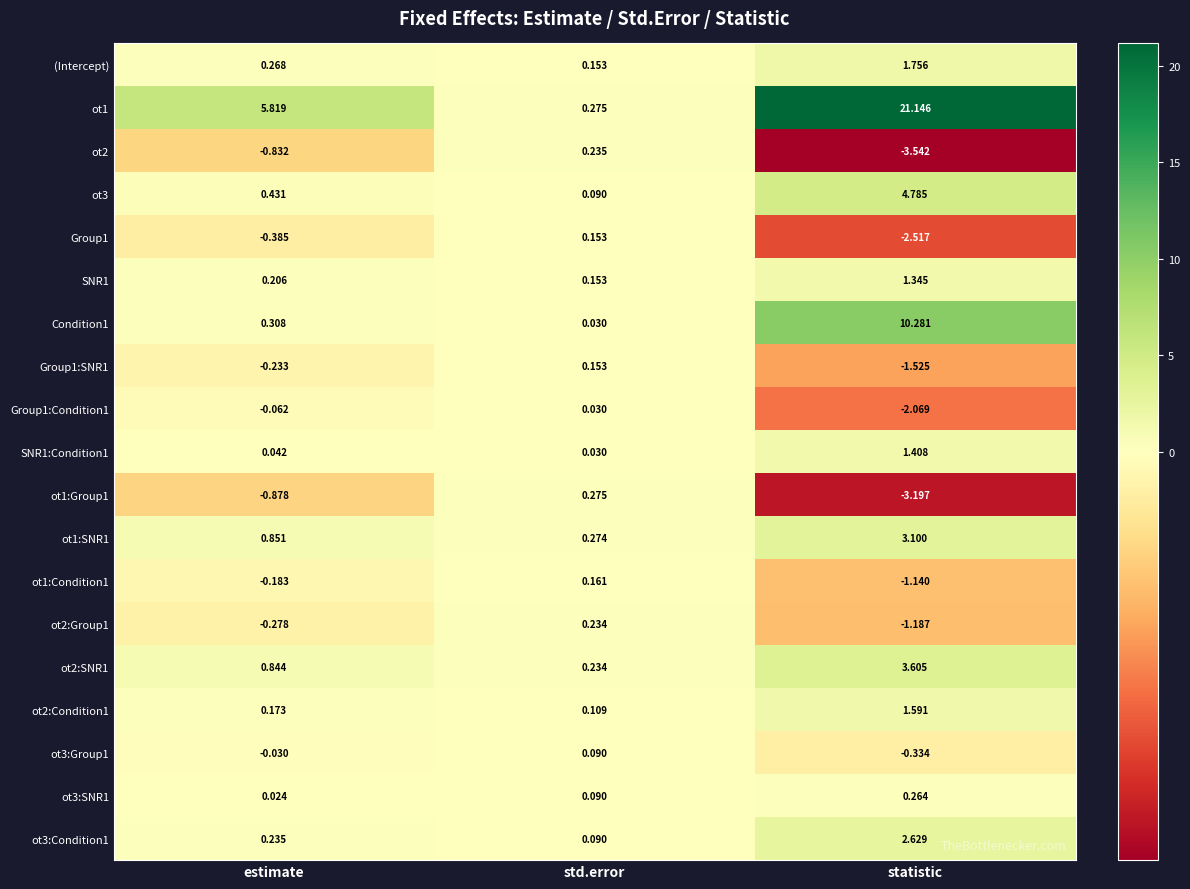

At which category does the chart reach its minimum across all series?

statistic